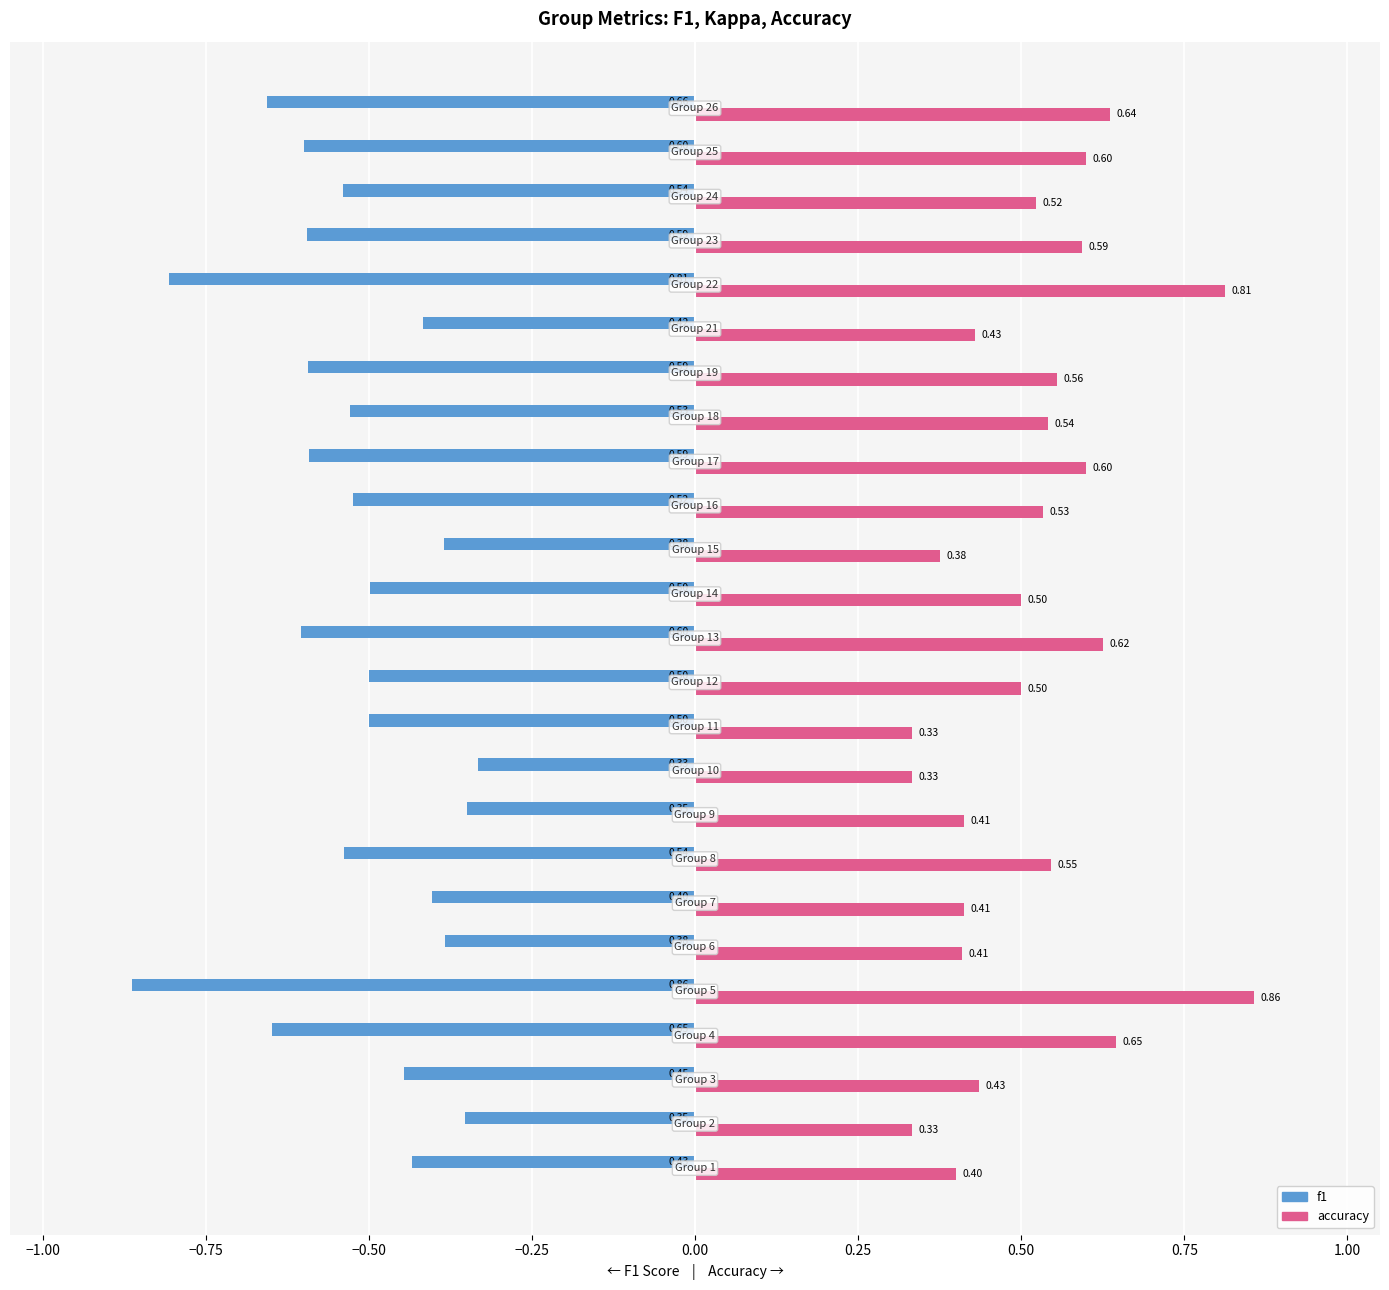

Rank the series by their maximum value, from lowest to highest.

f1, accuracy